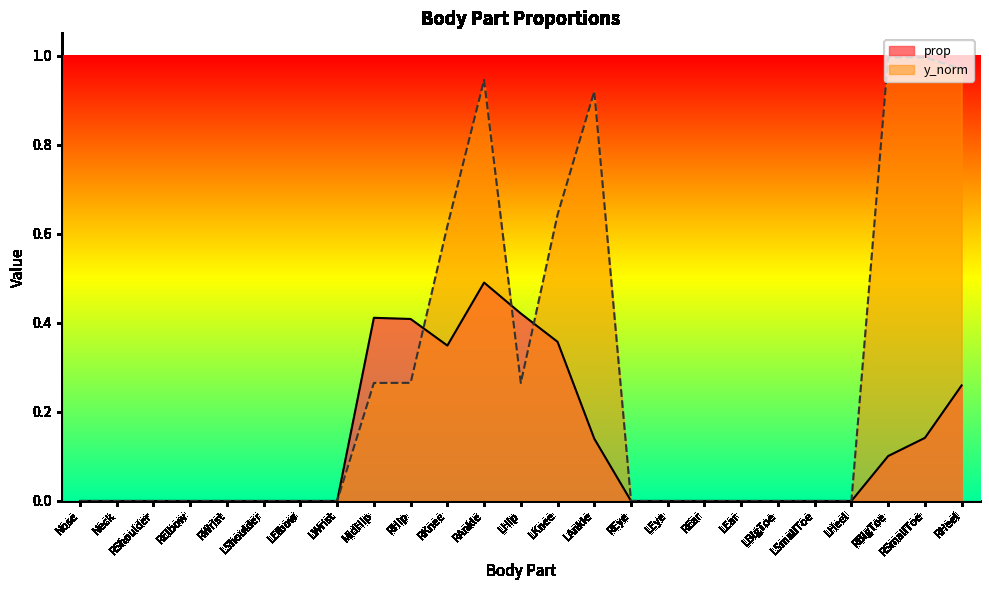

List the series in order of their overall mean, highest first.

y_norm, prop